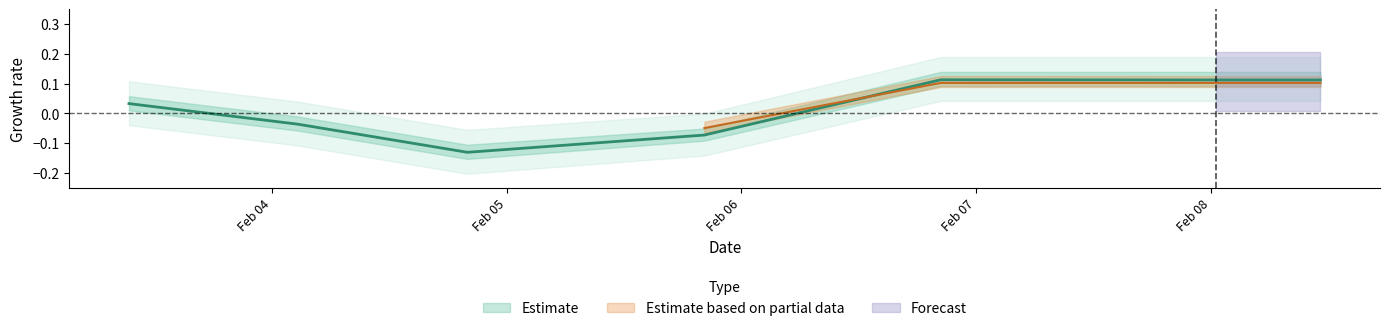

What is the change in value from 2008-02-03 09:21:37 to 2008-02-04 02:35:46?

-0.1